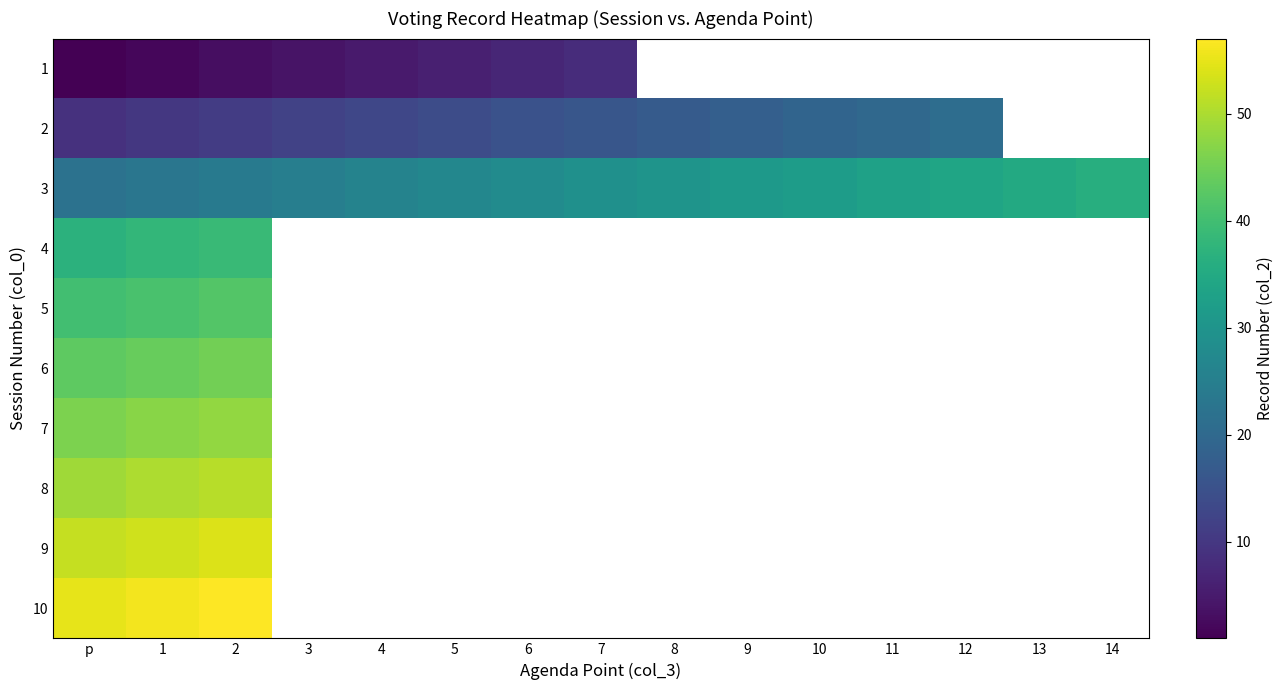

How many data points in 2 are above 16?

5